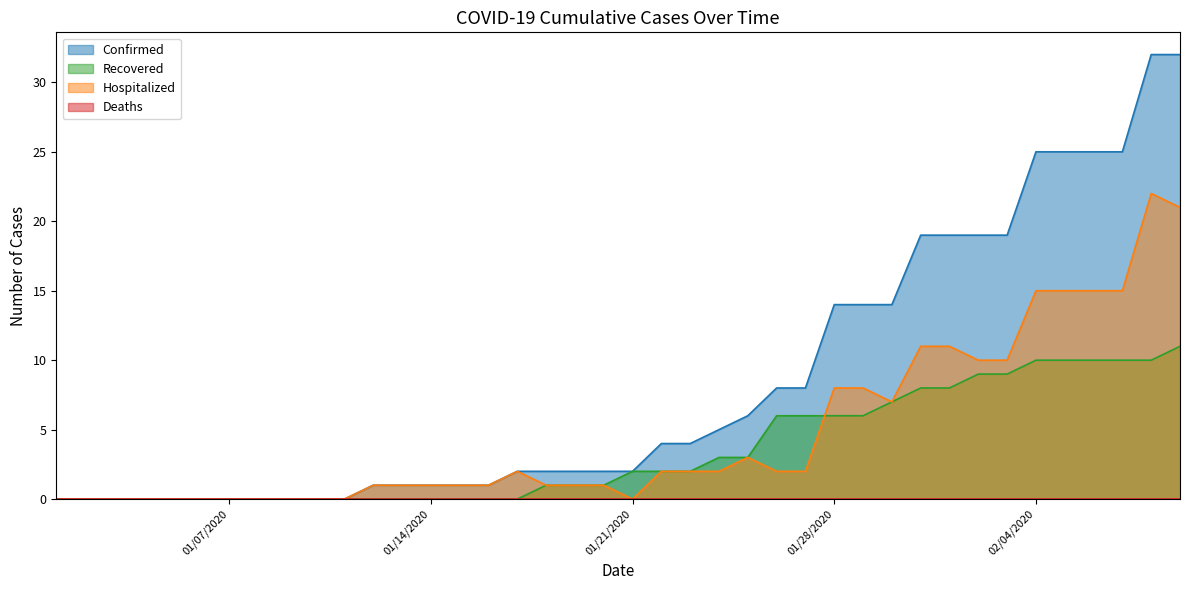

What is the label of the 10th point from the right?

01/31/2020